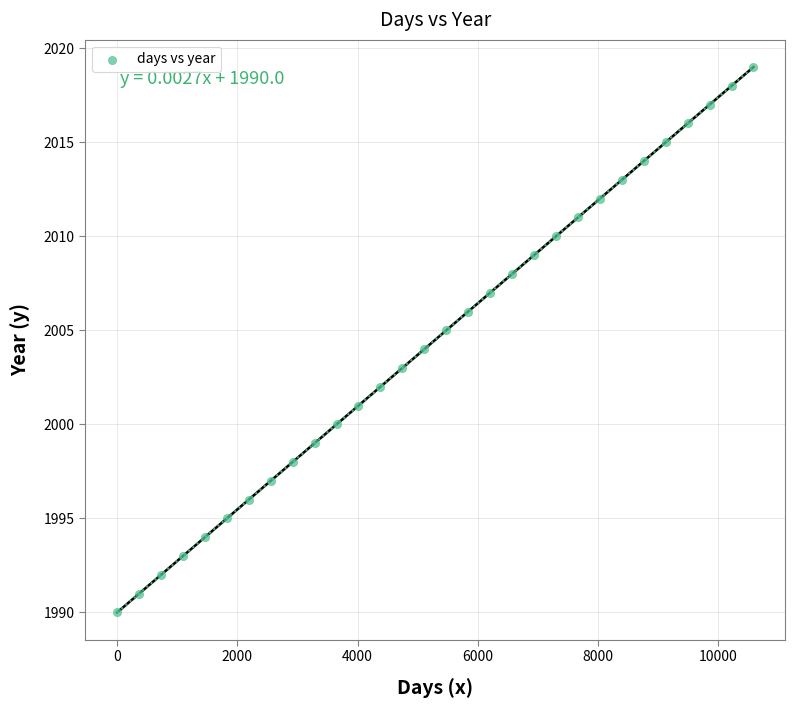

What is the range of X values (max minus min)?

10585